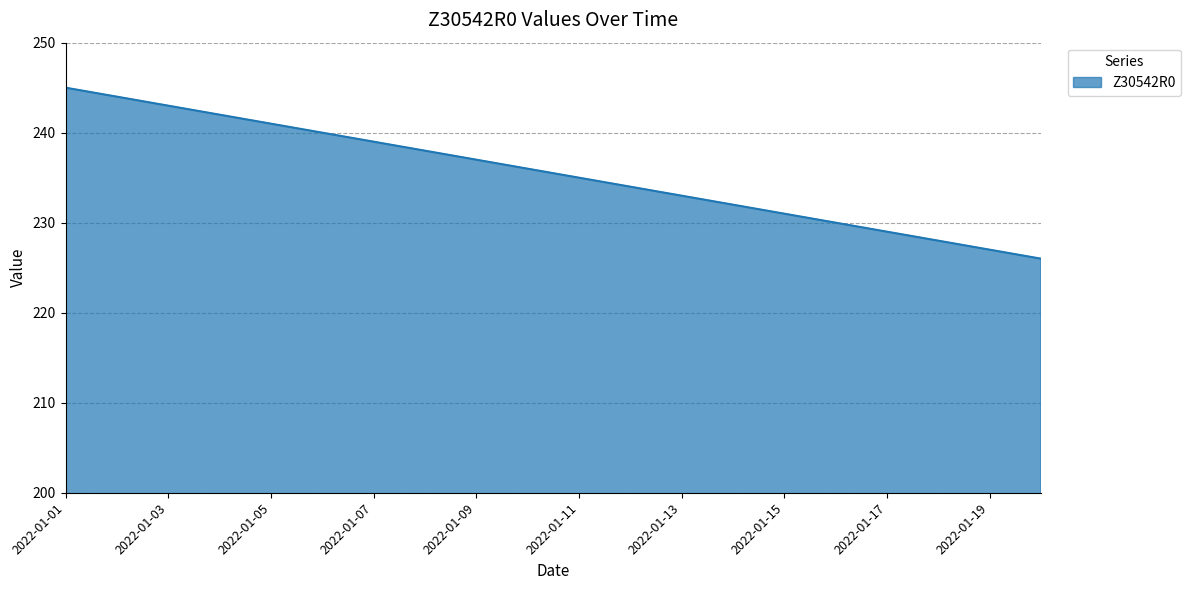

What is the greatest value displayed?

245